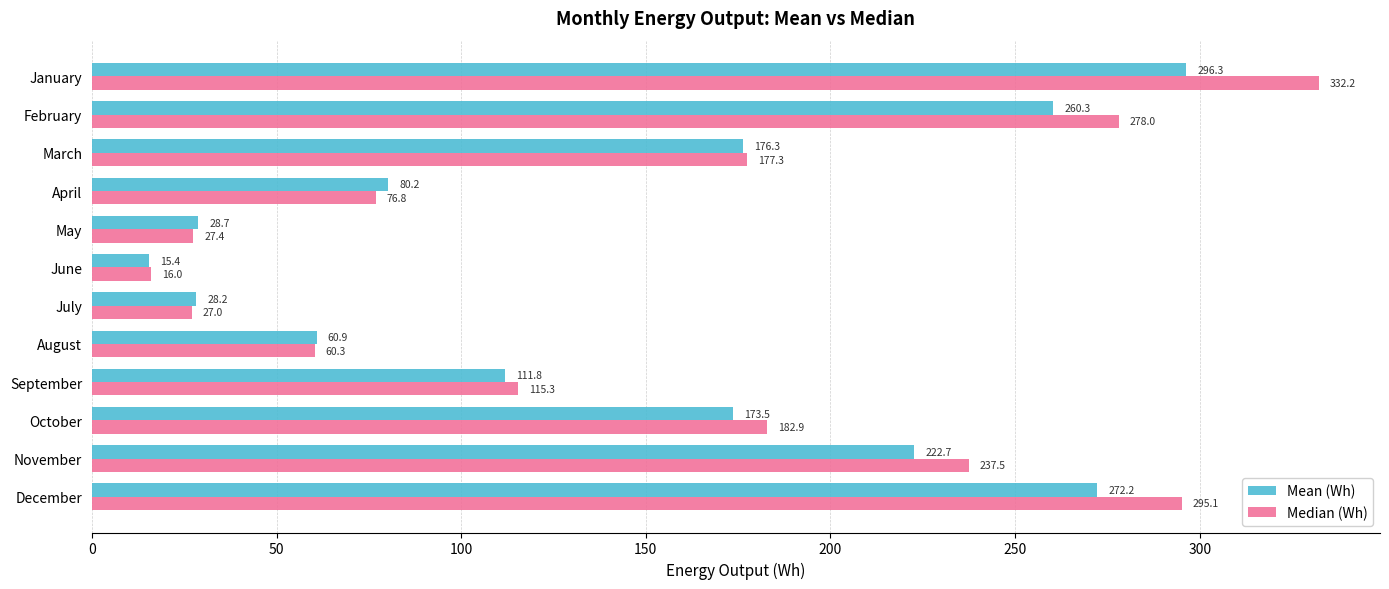

Which category has the lowest value in the Median (Wh) series?

June